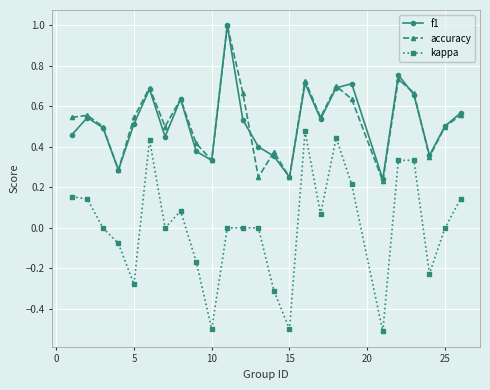

What is the greatest value displayed?

1.0